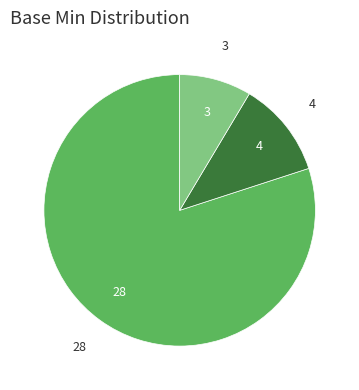

Is there a majority slice in this chart?

Yes